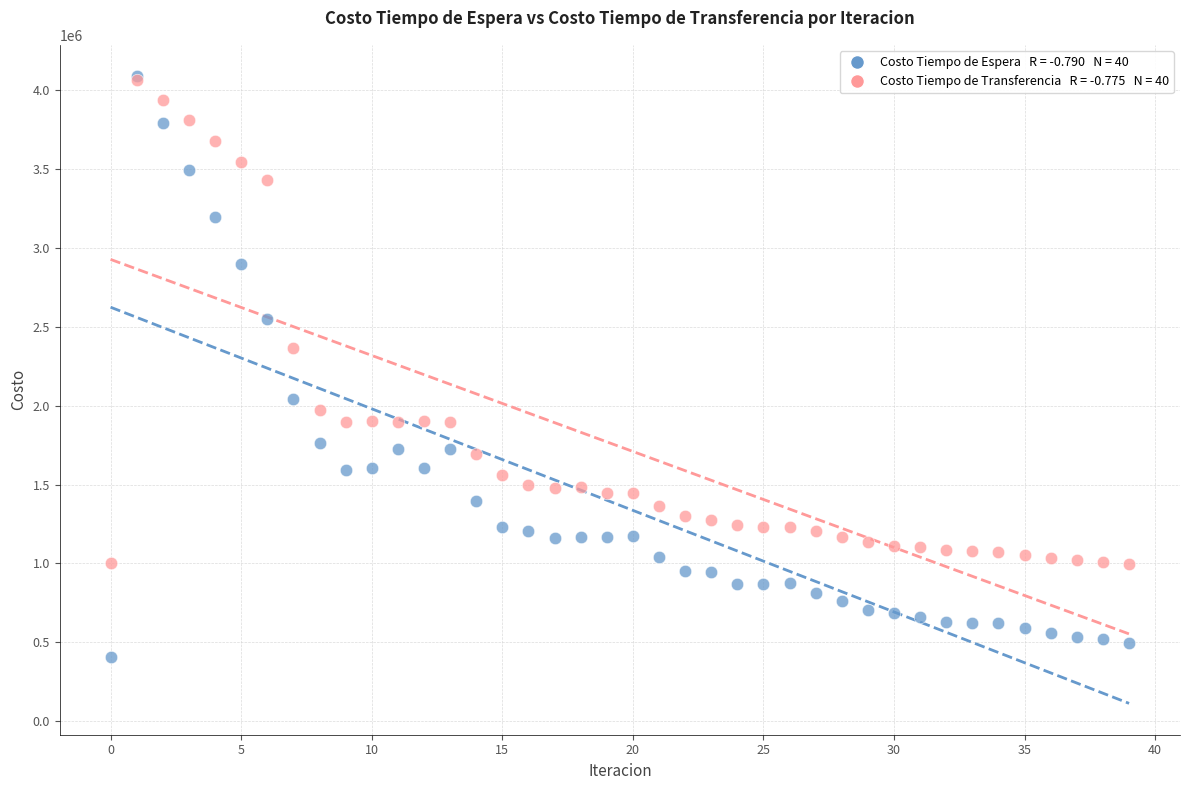

Across all series, what Y value is closest to 2248152?

2362546.8